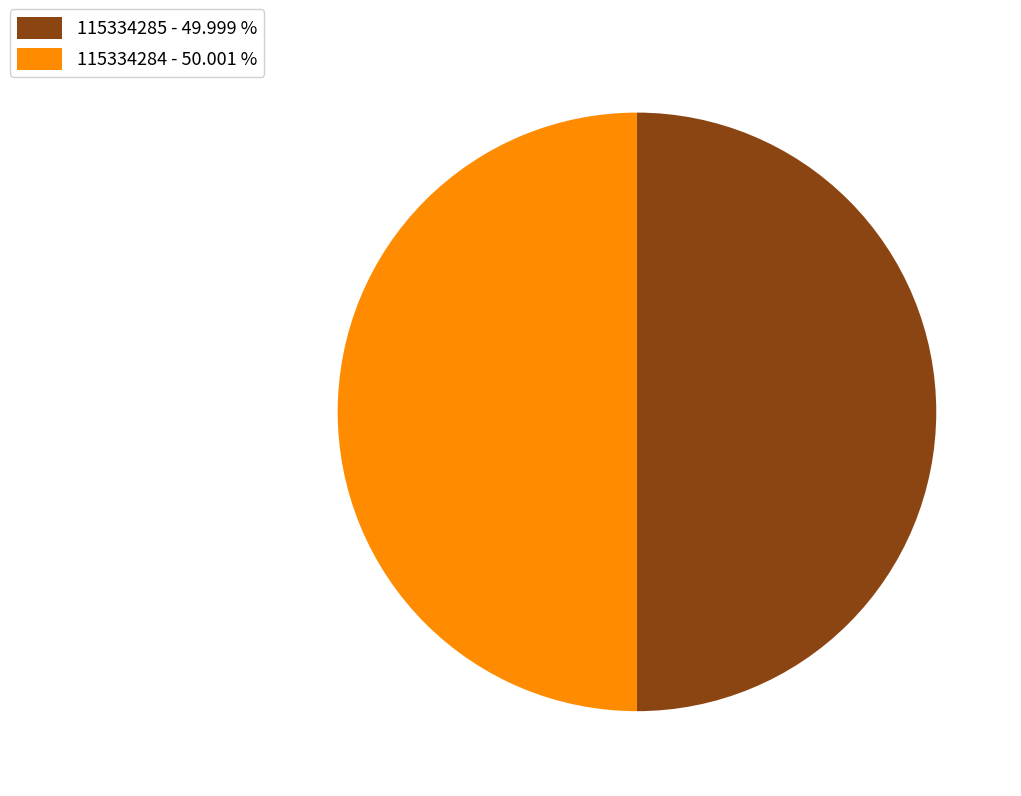

Approximately how many times larger is the value at 115334285 - 49.999 % compared to 115334284 - 50.001 %?

1.0